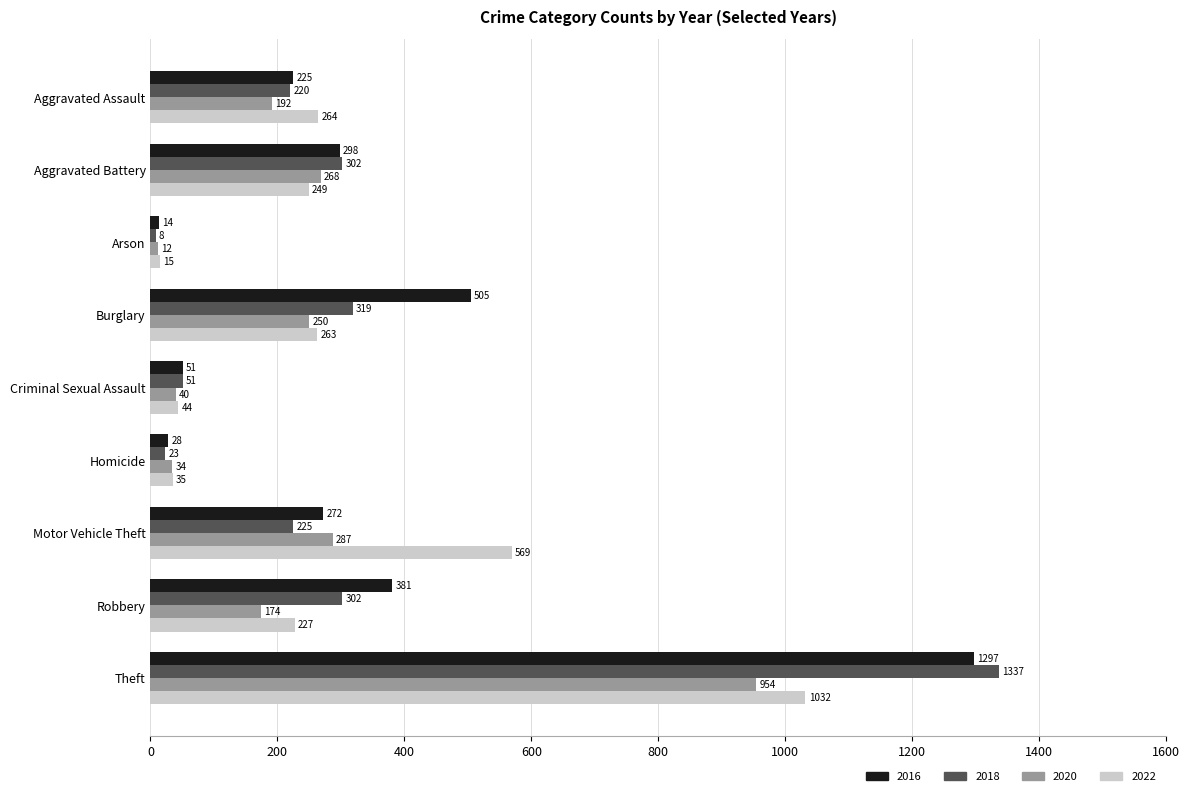

Which series has the widest spread of values?

2018